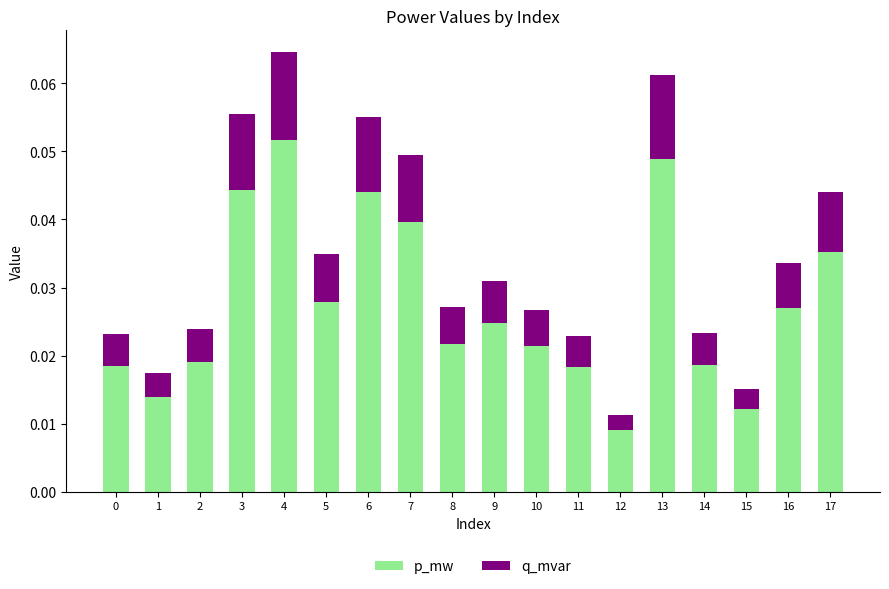

What is the sum of all p_mw values?

0.5